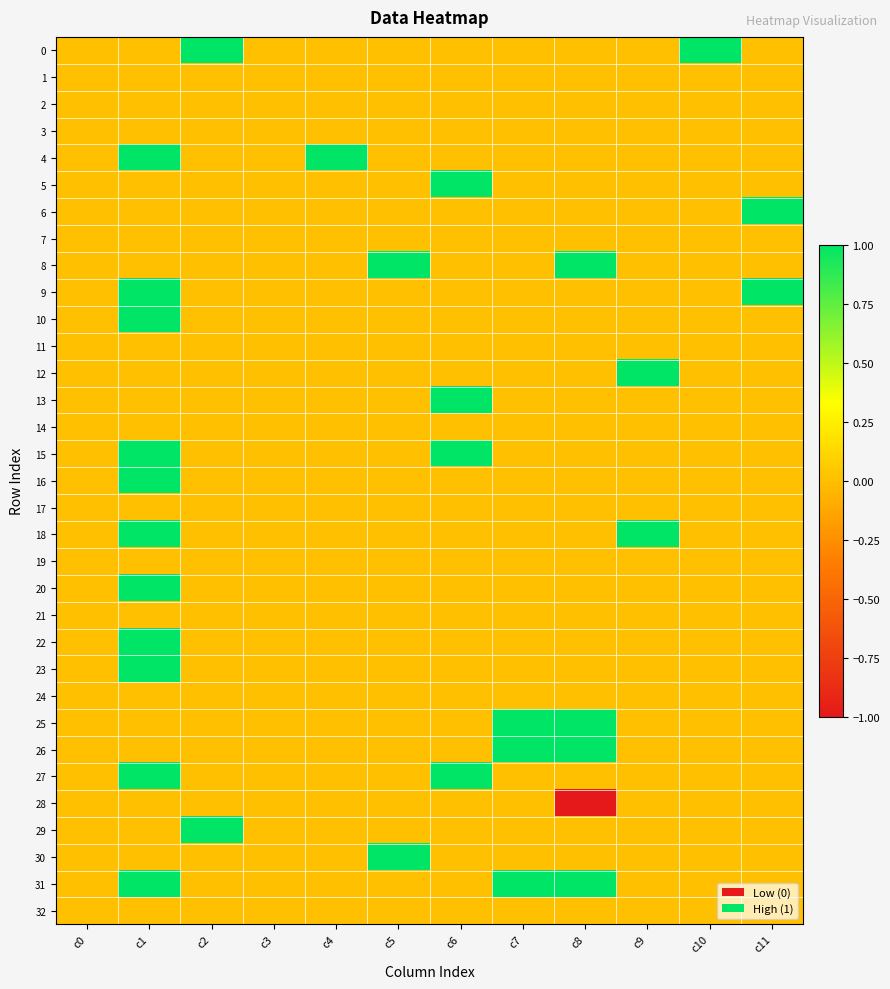

At how many categories does at least one series exceed 0?

10